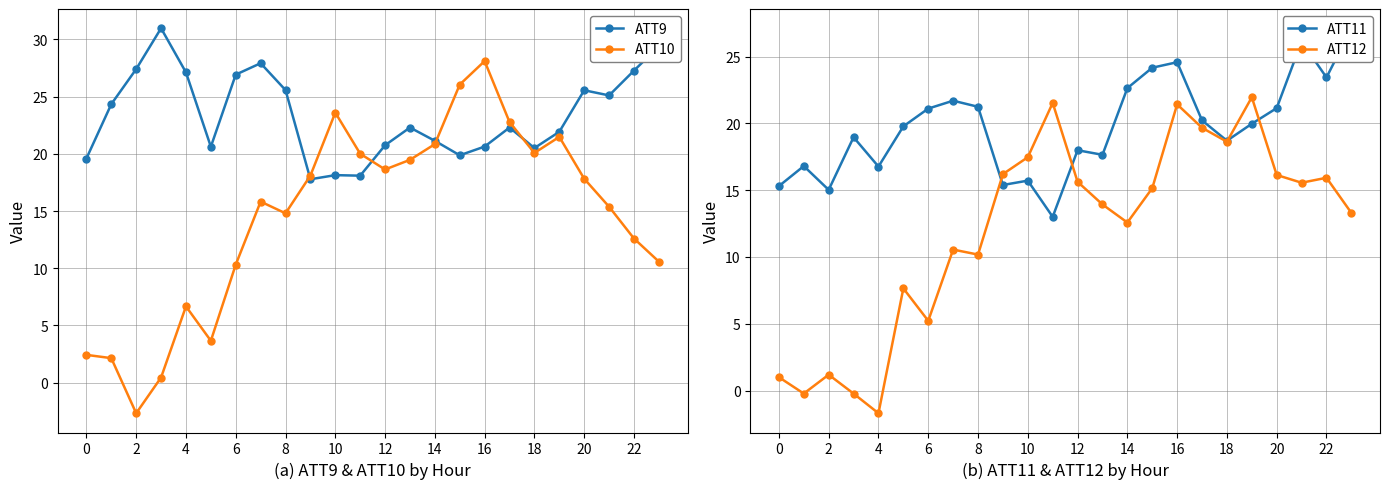

What is the maximum value for ATT10?

28.1